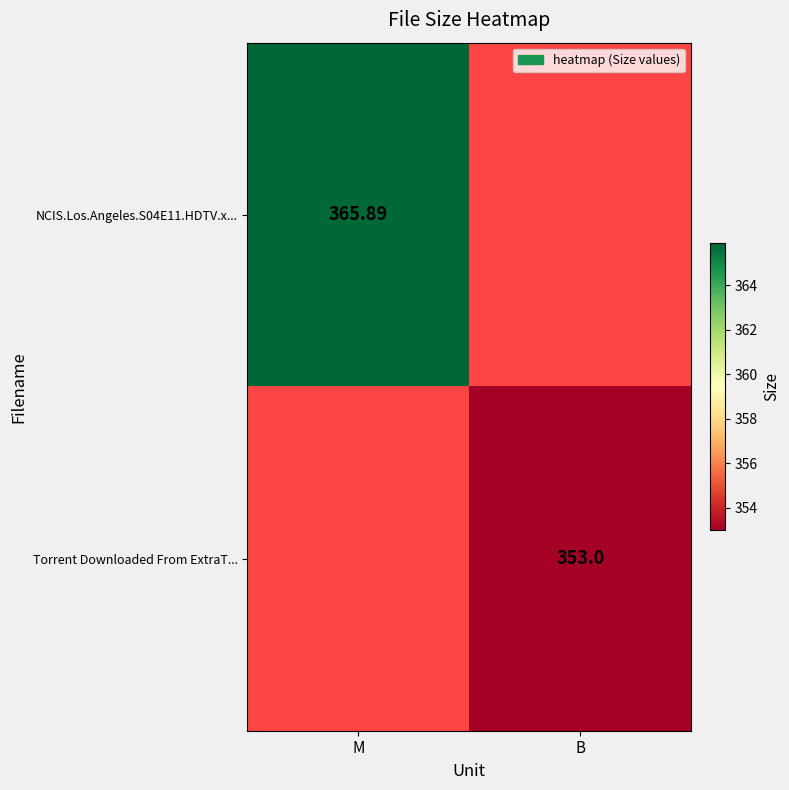

True or false: Torrent Downloaded From ExtraT... has a value of 353.0 at B.

True